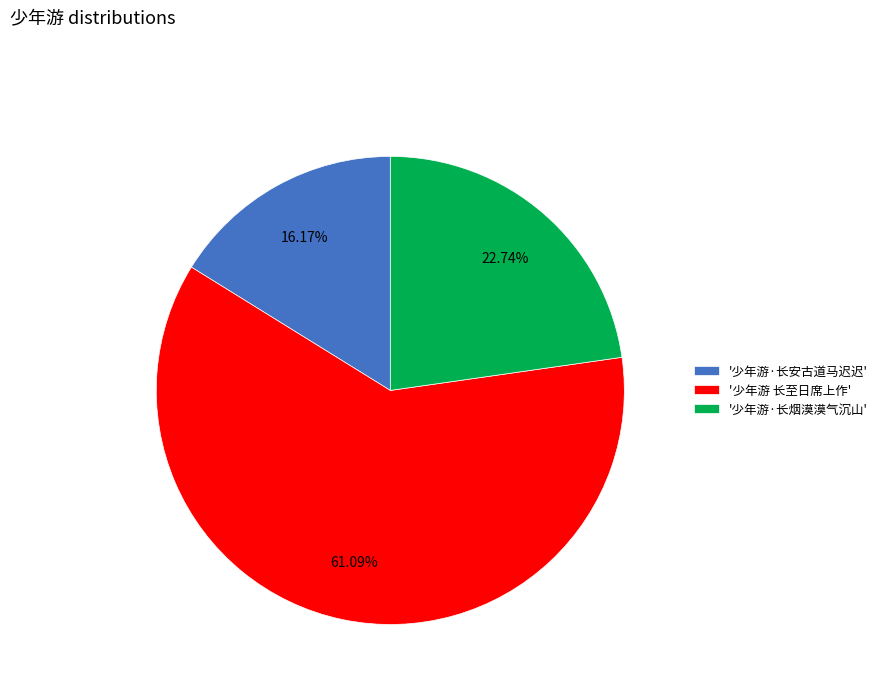

Which slice is the smallest?

'少年游·长安古道马迟迟'